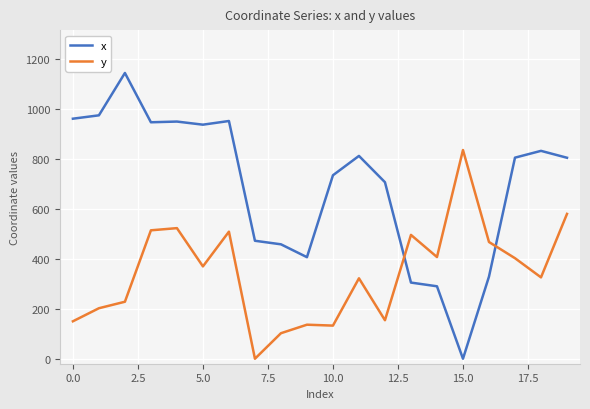

Which series ends up on top after the final intersection of y and x?

x